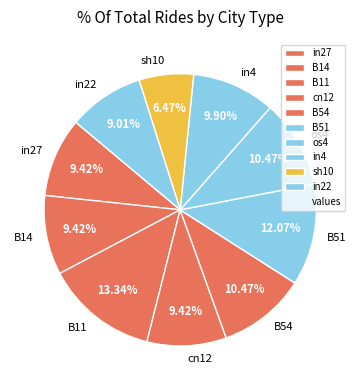

Is the sum of os4 and sh10 greater than half?

No